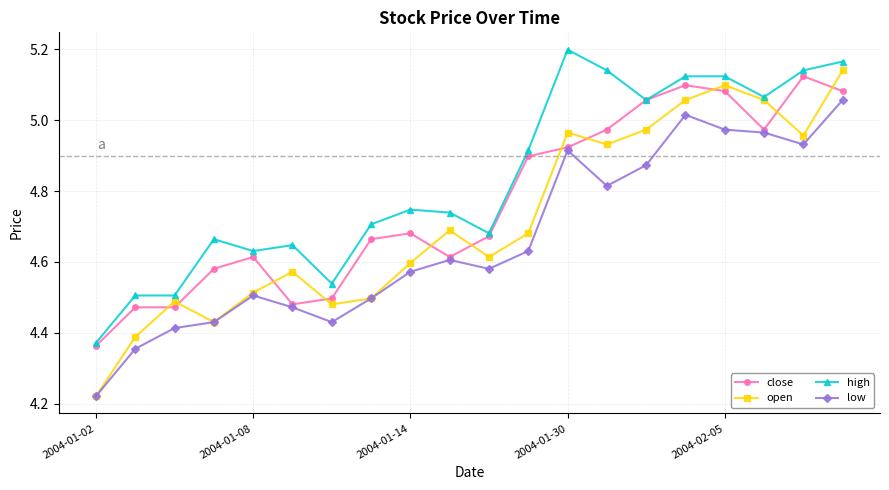

List the series in order of their overall mean, lowest first.

low, open, close, high